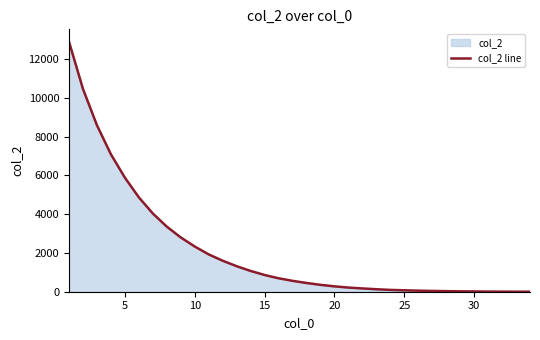

How many lines are shown in the chart?

1